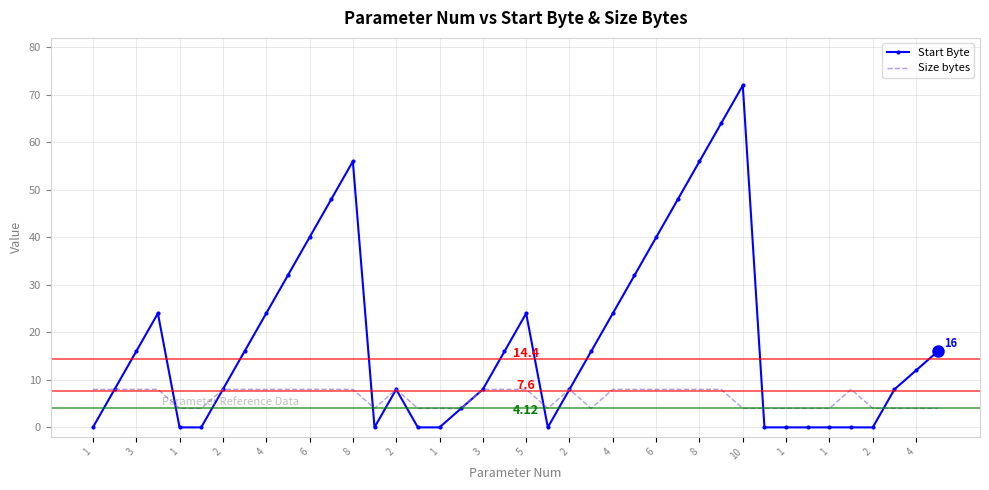

What is the sum of all Size bytes values?

252